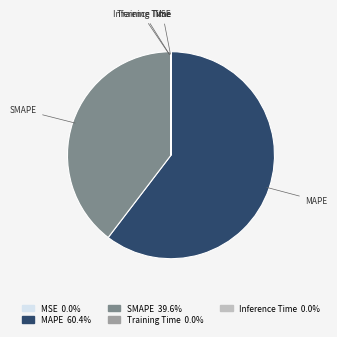

Which slice is the largest?

MAPE